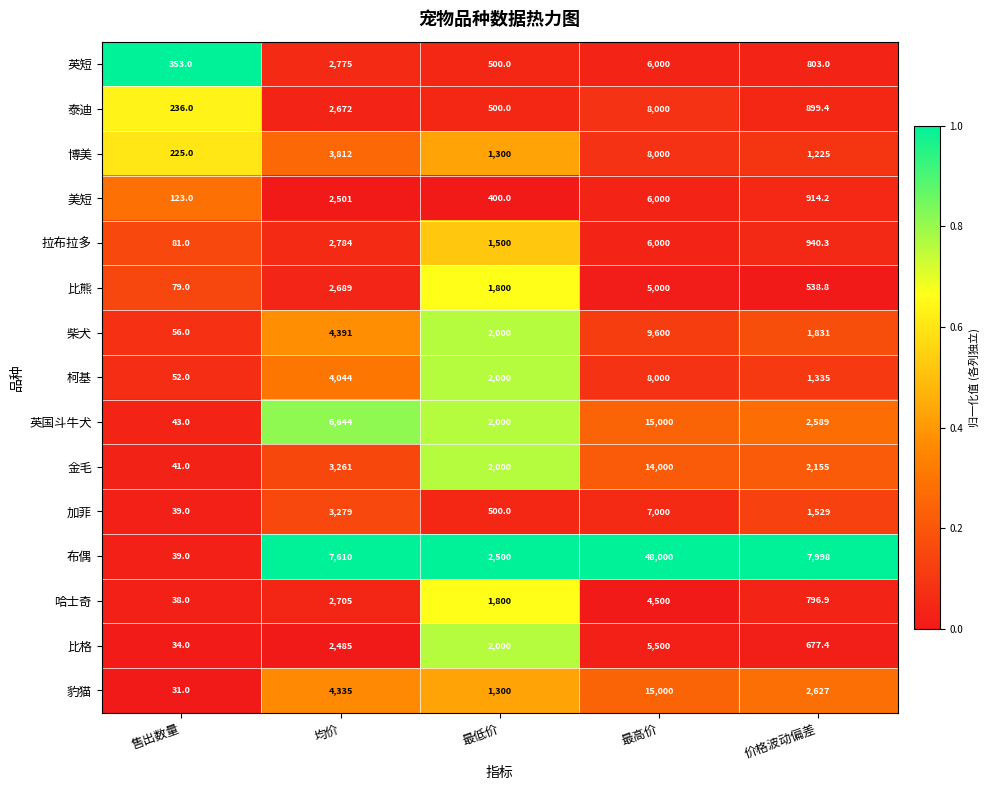

What is the difference between the 泰迪 values at 最高价 and 最低价?

7500.0